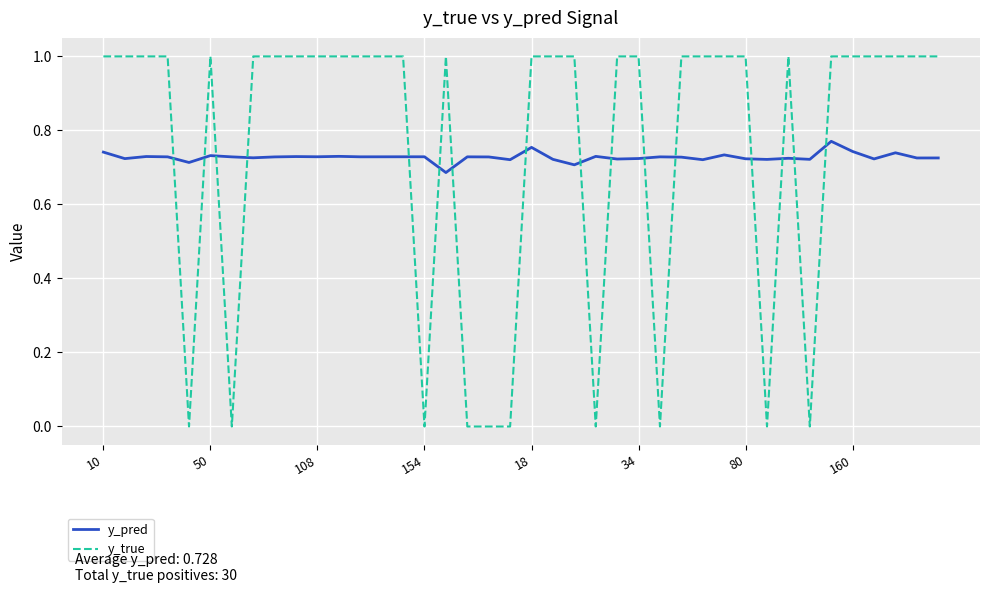

Which series has the largest range (max minus min)?

y_true